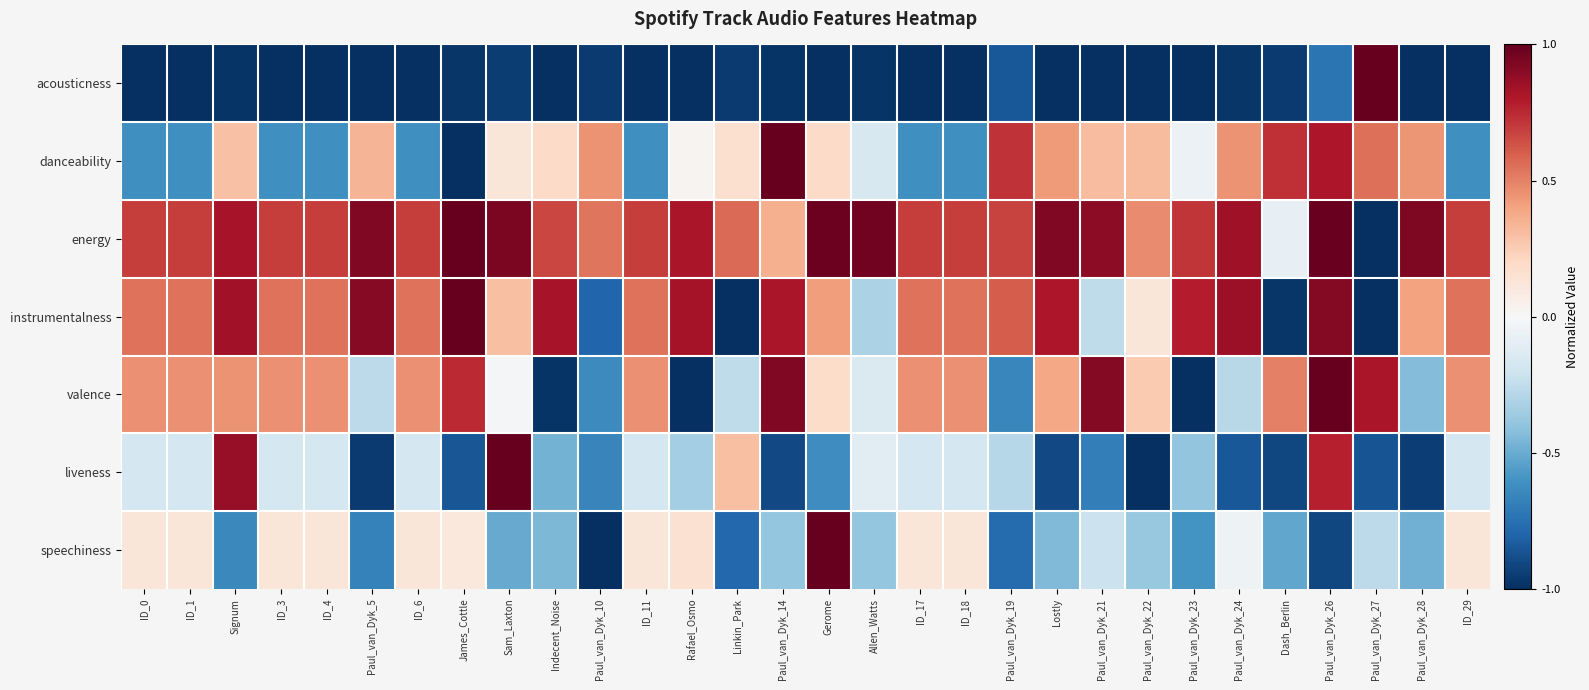

Which has a higher value, Paul_van_Dyk_26 or Allen_Watts?

Paul_van_Dyk_26